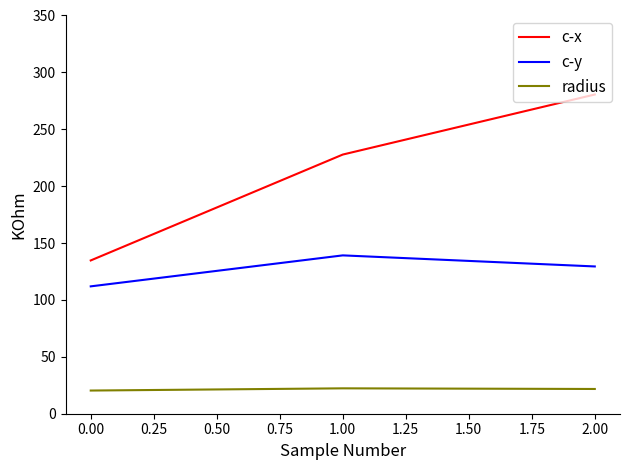

What is the difference between the maximum and second lowest values in the c-y series?

9.7